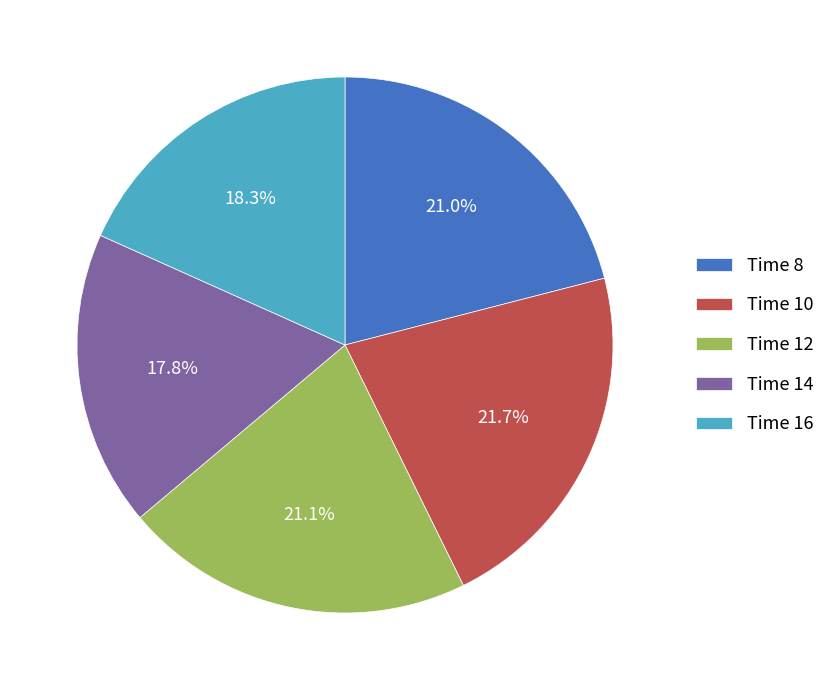

Count the number of slices in the pie.

5